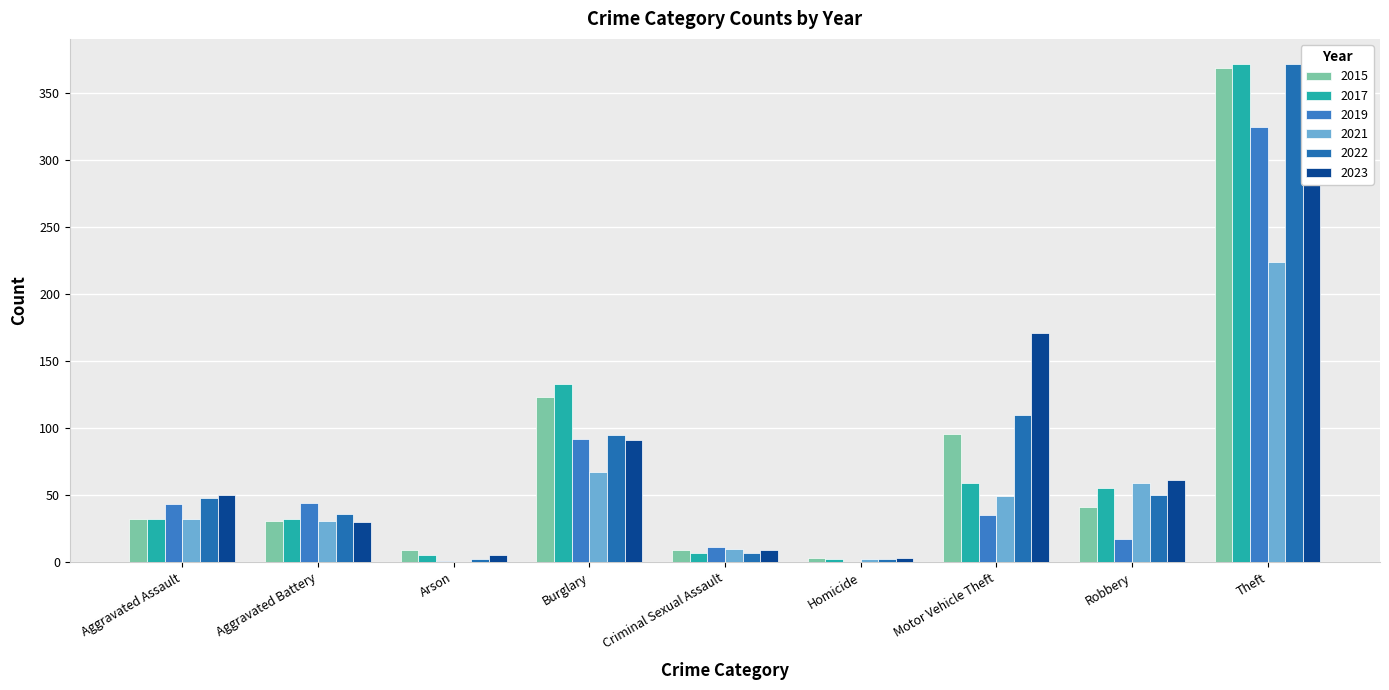

Which series has the largest total across all categories?

2023